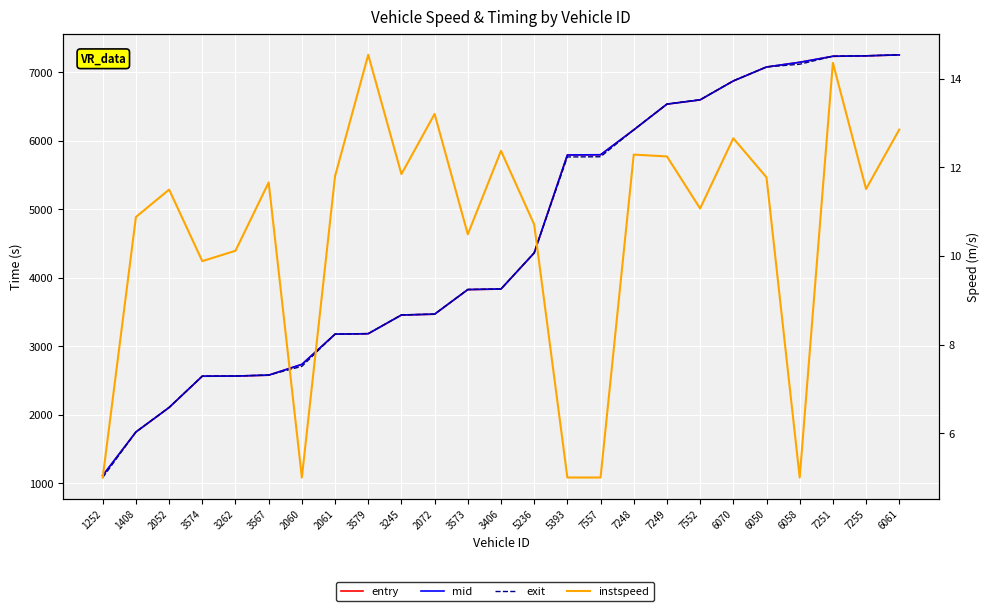

At how many categories does at least one series exceed 2312?

22